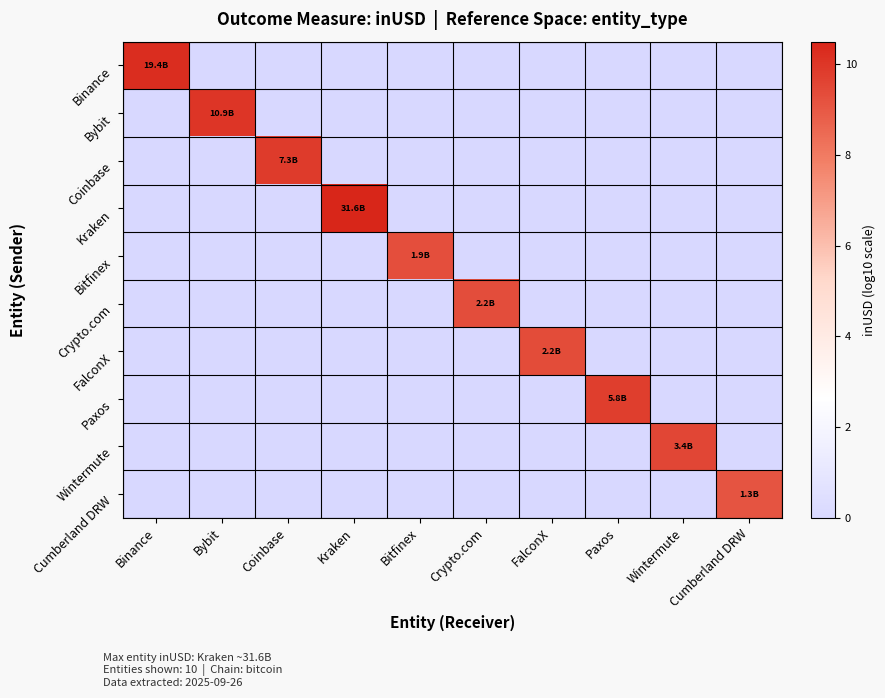

Reading left to right, extract all data points from this chart.

Binance: Binance=10.3	Bybit=0.0	Coinbase=0.0	Kraken=0.0	Bitfinex=0.0	Crypto.com=0.0	FalconX=0.0	Paxos=0.0	Wintermute=0.0	Cumberland DRW=0.0
Bybit: Binance=0.0	Bybit=10.0	Coinbase=0.0	Kraken=0.0	Bitfinex=0.0	Crypto.com=0.0	FalconX=0.0	Paxos=0.0	Wintermute=0.0	Cumberland DRW=0.0
Coinbase: Binance=0.0	Bybit=0.0	Coinbase=9.9	Kraken=0.0	Bitfinex=0.0	Crypto.com=0.0	FalconX=0.0	Paxos=0.0	Wintermute=0.0	Cumberland DRW=0.0
Kraken: Binance=0.0	Bybit=0.0	Coinbase=0.0	Kraken=10.5	Bitfinex=0.0	Crypto.com=0.0	FalconX=0.0	Paxos=0.0	Wintermute=0.0	Cumberland DRW=0.0
Bitfinex: Binance=0.0	Bybit=0.0	Coinbase=0.0	Kraken=0.0	Bitfinex=9.3	Crypto.com=0.0	FalconX=0.0	Paxos=0.0	Wintermute=0.0	Cumberland DRW=0.0
Crypto.com: Binance=0.0	Bybit=0.0	Coinbase=0.0	Kraken=0.0	Bitfinex=0.0	Crypto.com=9.3	FalconX=0.0	Paxos=0.0	Wintermute=0.0	Cumberland DRW=0.0
FalconX: Binance=0.0	Bybit=0.0	Coinbase=0.0	Kraken=0.0	Bitfinex=0.0	Crypto.com=0.0	FalconX=9.4	Paxos=0.0	Wintermute=0.0	Cumberland DRW=0.0
Paxos: Binance=0.0	Bybit=0.0	Coinbase=0.0	Kraken=0.0	Bitfinex=0.0	Crypto.com=0.0	FalconX=0.0	Paxos=9.8	Wintermute=0.0	Cumberland DRW=0.0
Wintermute: Binance=0.0	Bybit=0.0	Coinbase=0.0	Kraken=0.0	Bitfinex=0.0	Crypto.com=0.0	FalconX=0.0	Paxos=0.0	Wintermute=9.5	Cumberland DRW=0.0
Cumberland DRW: Binance=0.0	Bybit=0.0	Coinbase=0.0	Kraken=0.0	Bitfinex=0.0	Crypto.com=0.0	FalconX=0.0	Paxos=0.0	Wintermute=0.0	Cumberland DRW=9.1